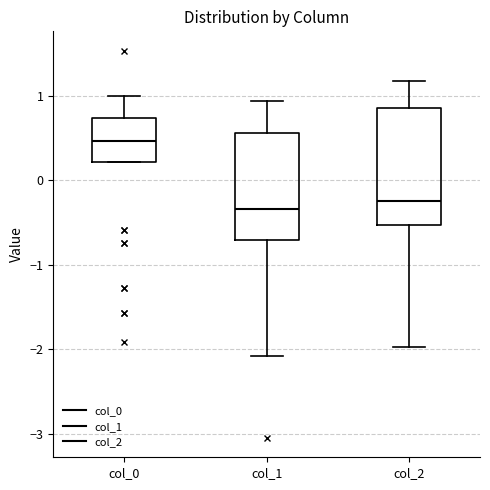

Where does the lower whisker of the box for col_2 end on the y-axis? The values are not printed on the chart, so give them approximately, as read against the axis.

-2.0